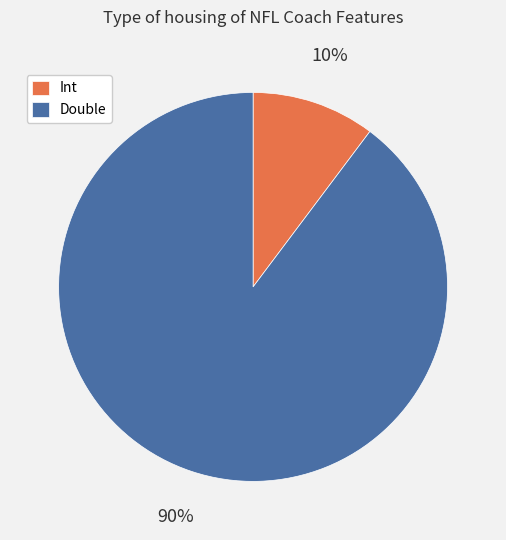

Is the sum of Int and Double greater than half?

Yes